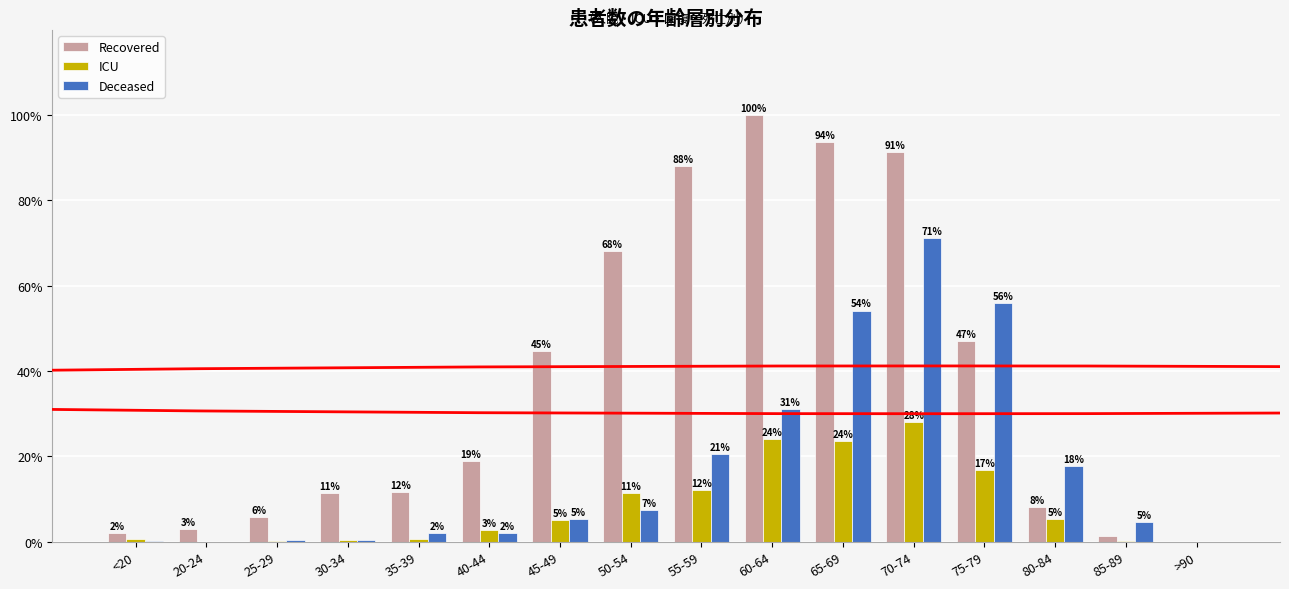

Does the chart contain stacked bars?

No